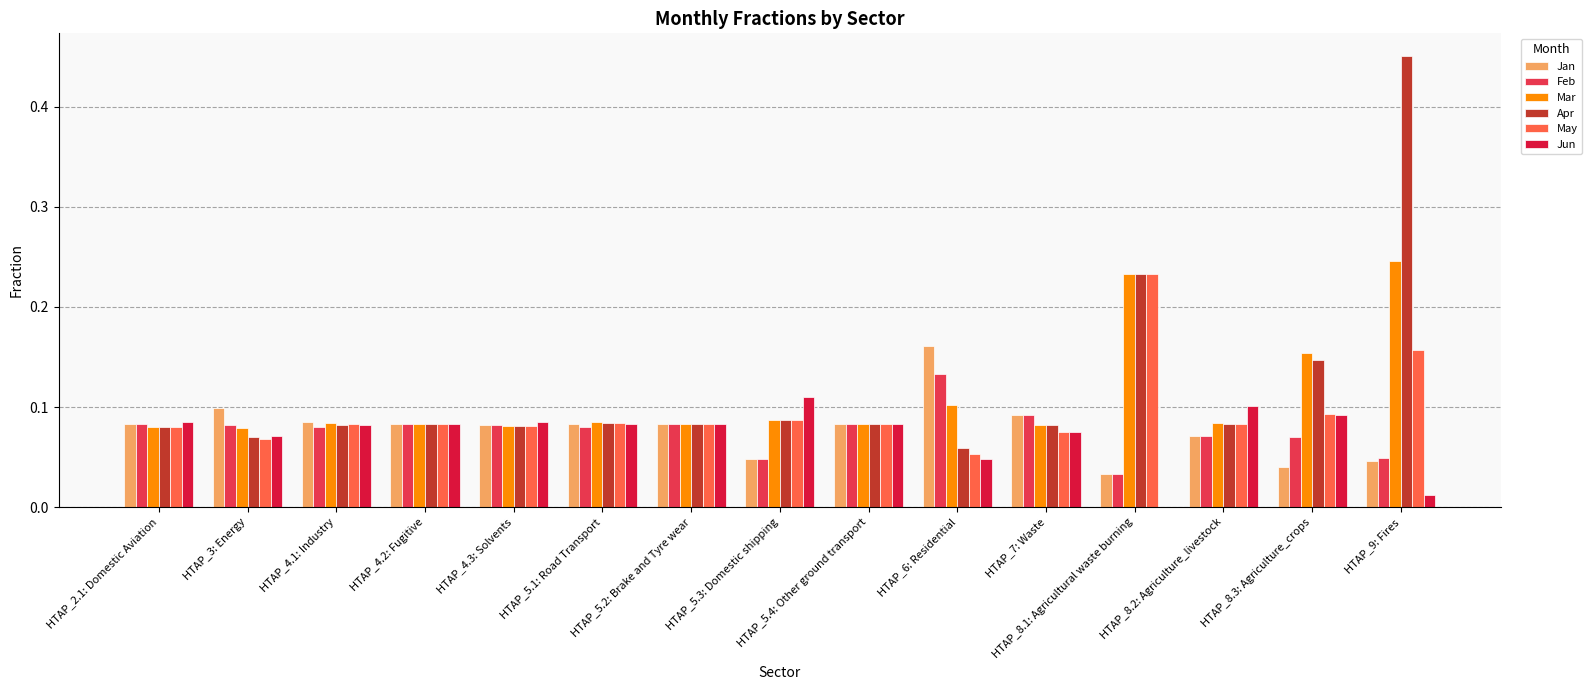

Which label corresponds to the largest value in the chart?

HTAP_9: Fires